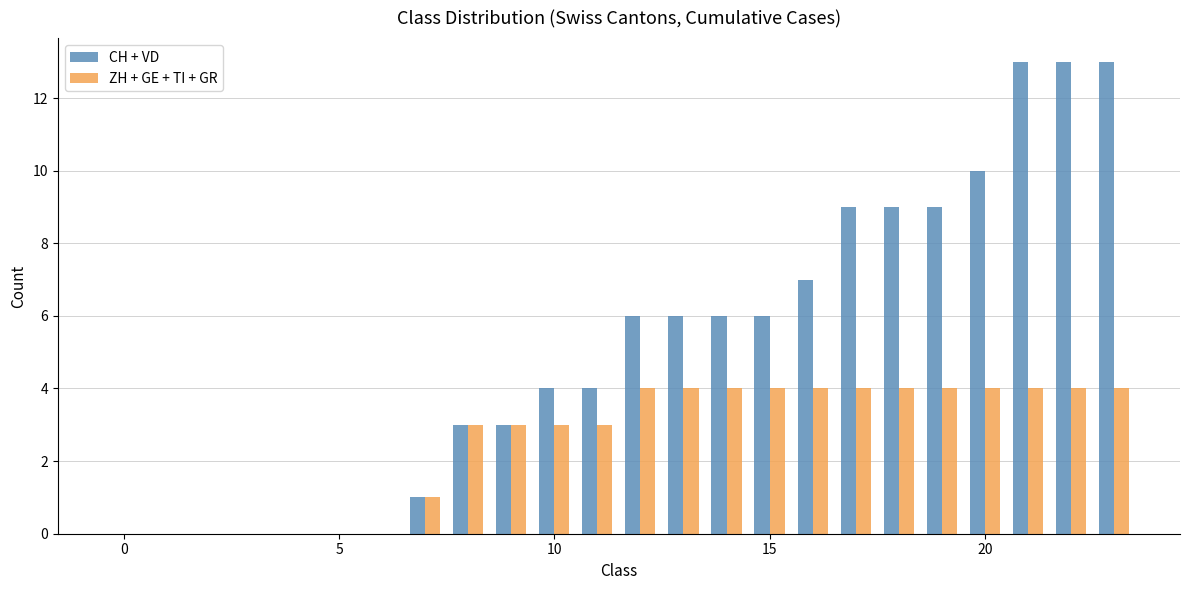

Which series has the largest total across all categories?

CH + VD